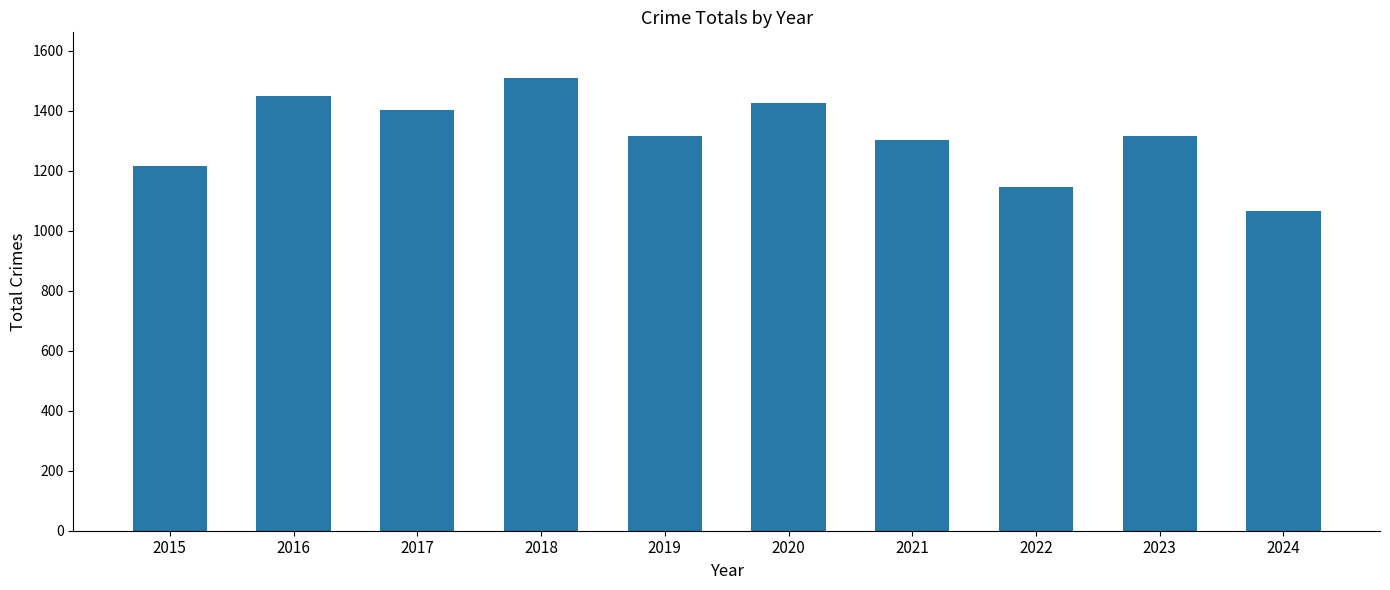

Approximately how many times larger is the value at 2016 compared to 2015?

1.2